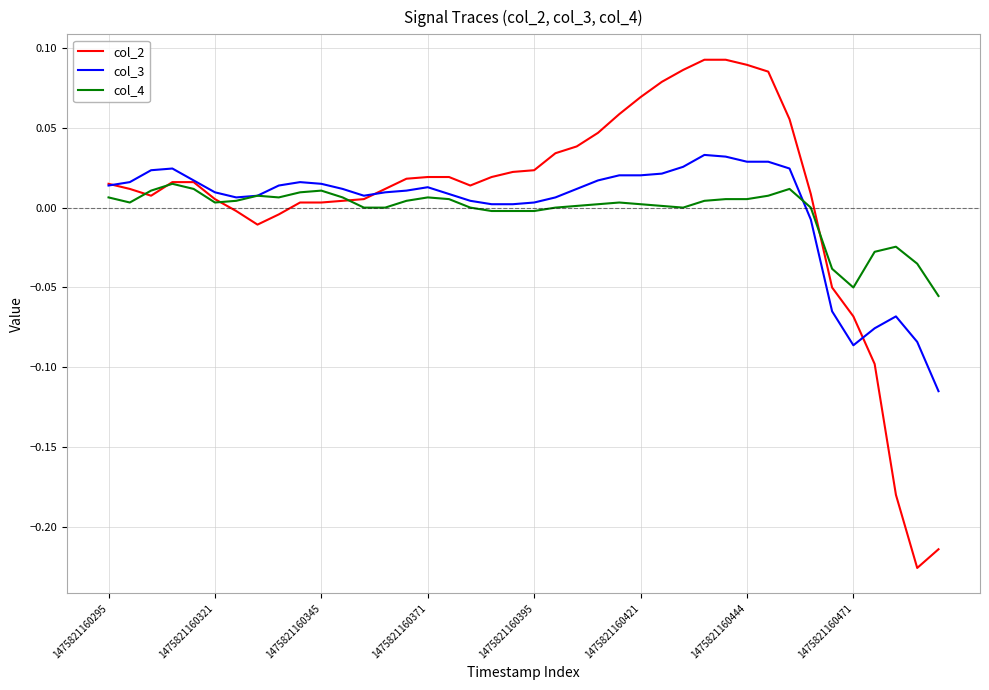

Rank the series by their maximum value, from highest to lowest.

col_2, col_3, col_4